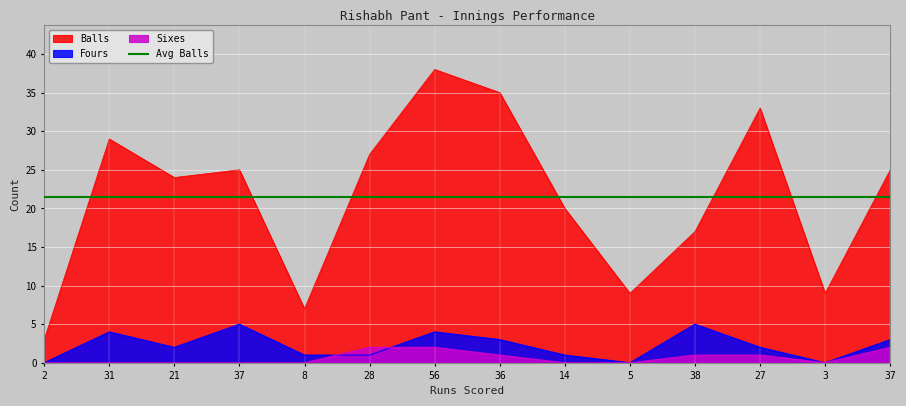

Which series has the widest spread of values?

Balls